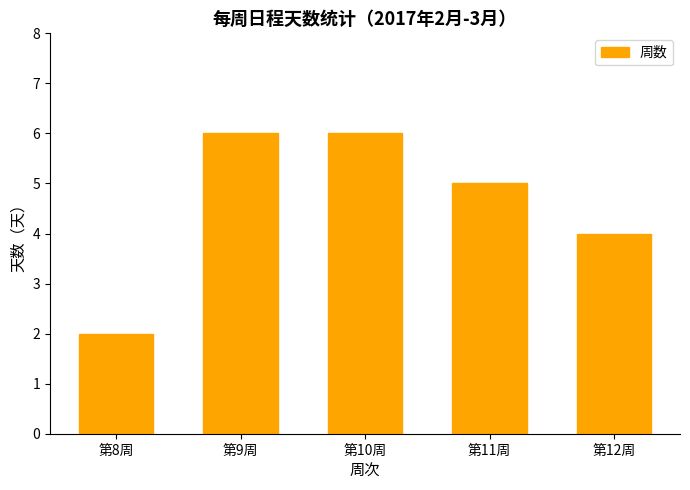

Reading right to left, transcribe all the data shown in this chart.

4	5	6	6	2